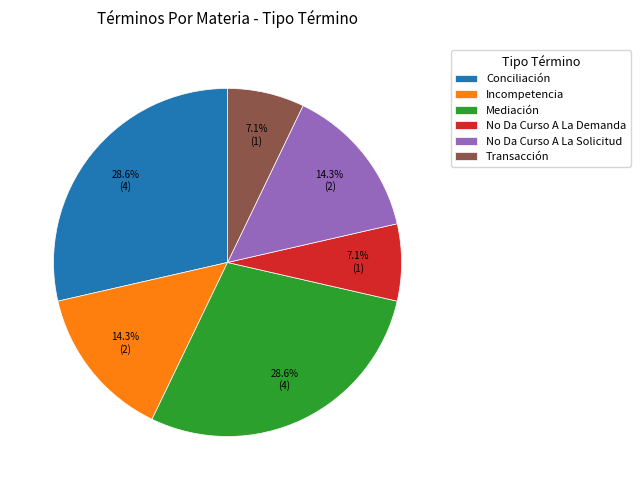

What is the ratio of the value at No Da Curso A La Solicitud to the value at Conciliación?

0.5